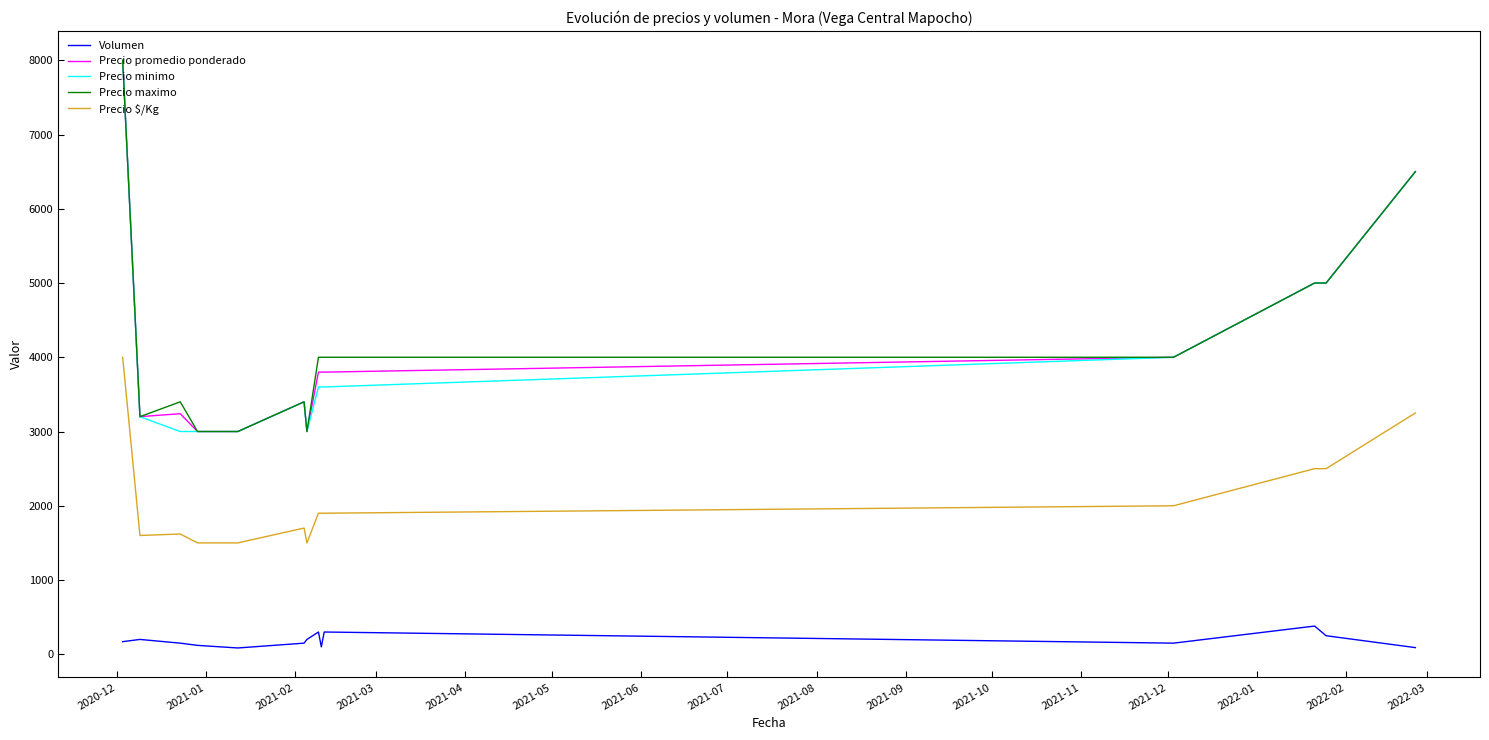

True or false: Precio minimo and Volumen intersect in this chart.

False